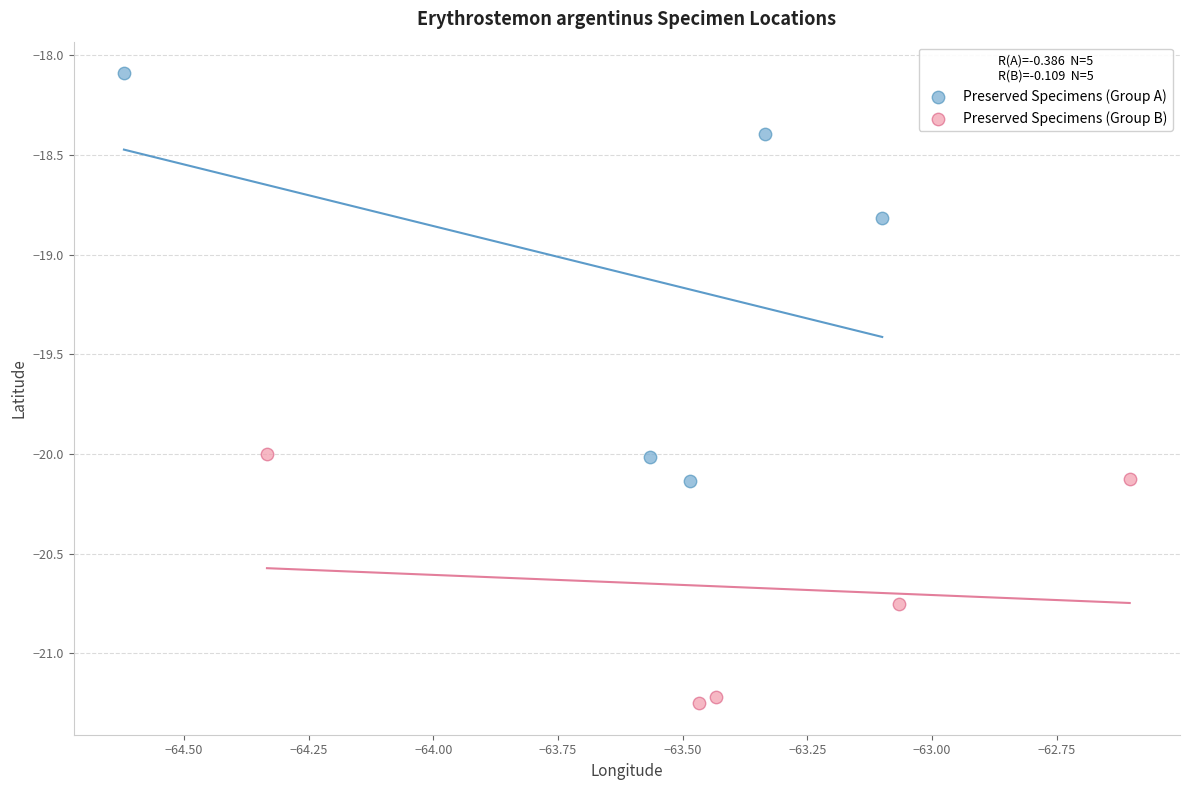

Which series reaches the minimum Y coordinate?

Preserved Specimens (Group B)